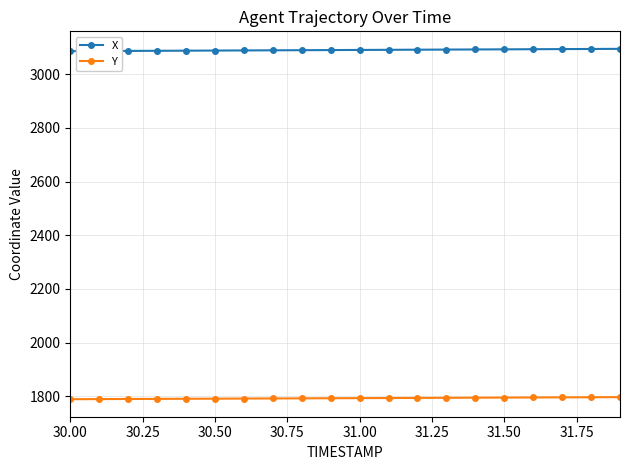

Count the number of data series in this chart.

2